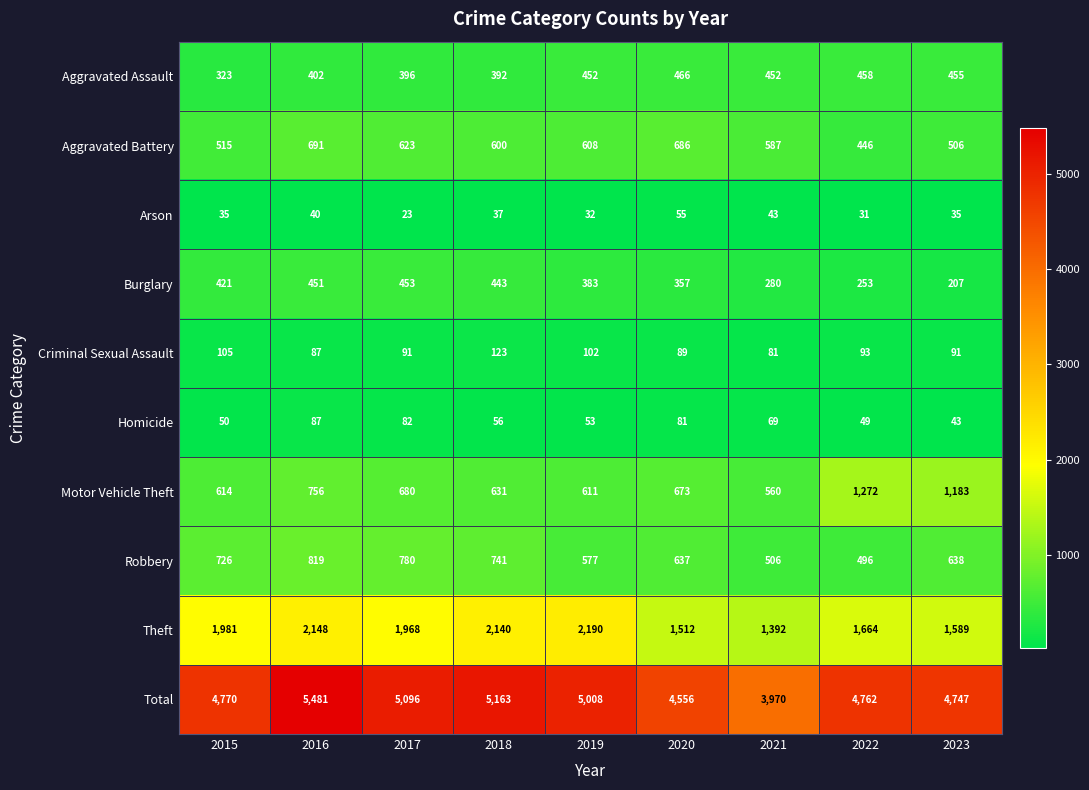

Where does the Motor Vehicle Theft series first go above 673?

2016